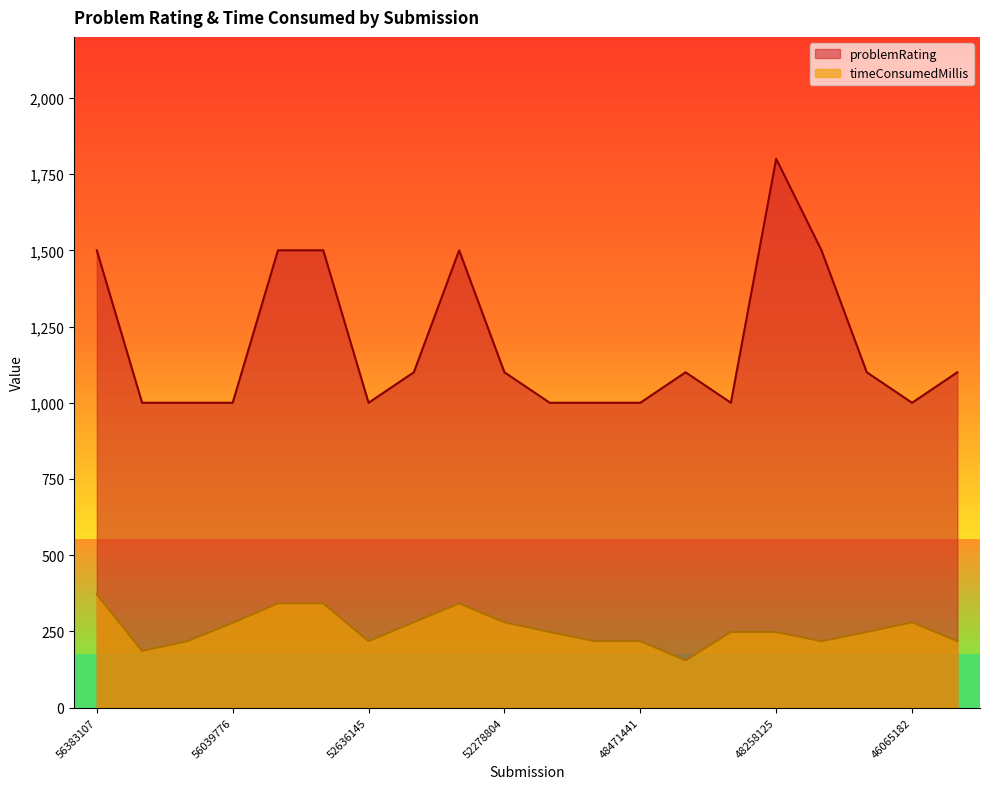

What value does the timeConsumedMillis series have at 49869596?

218